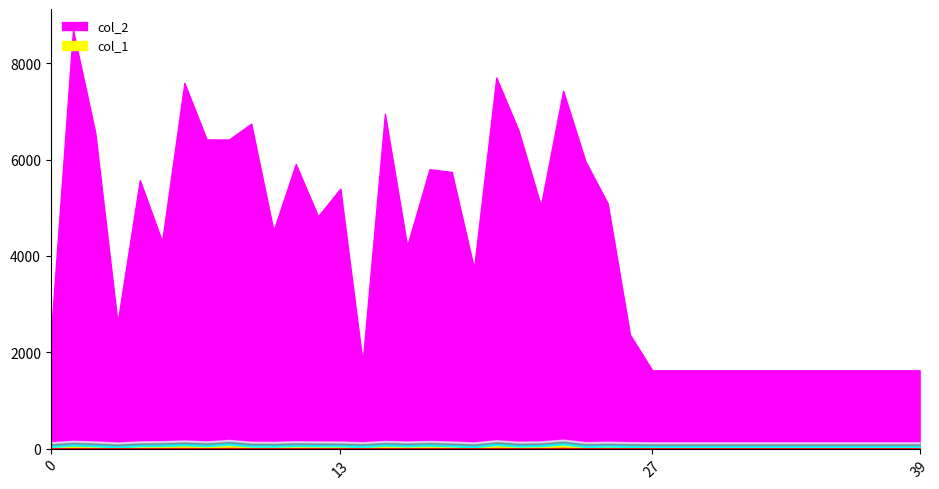

Between 1 and 22, which is larger?

1